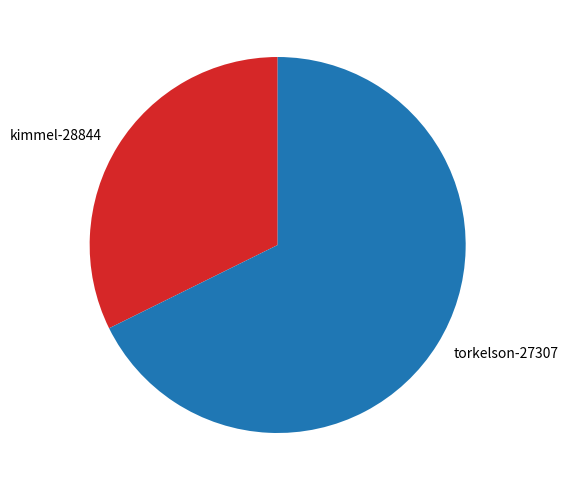

Which category has the smallest portion of the pie?

kimmel-28844